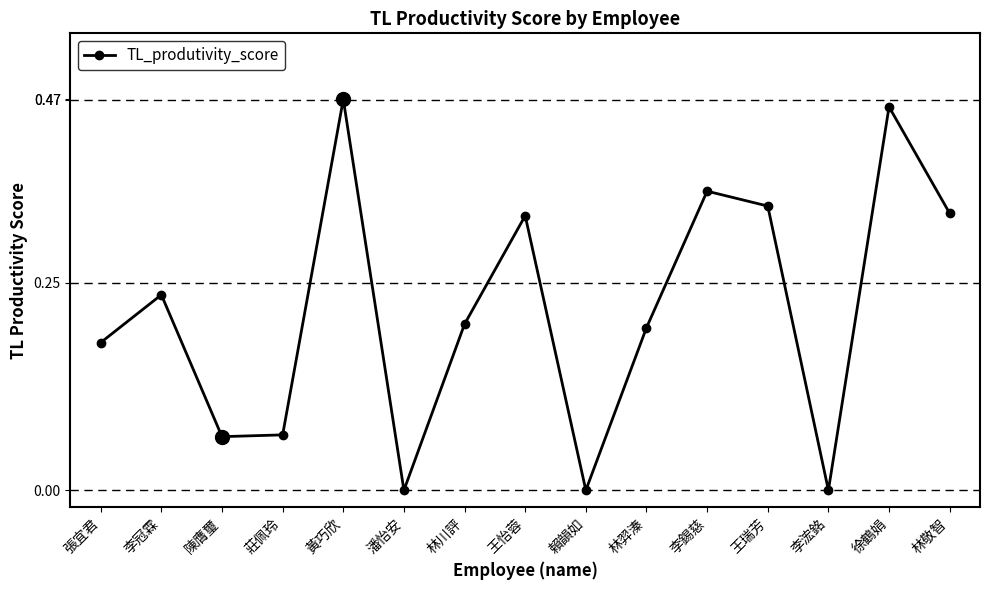

What position from the left is 徐鶴娟?

14